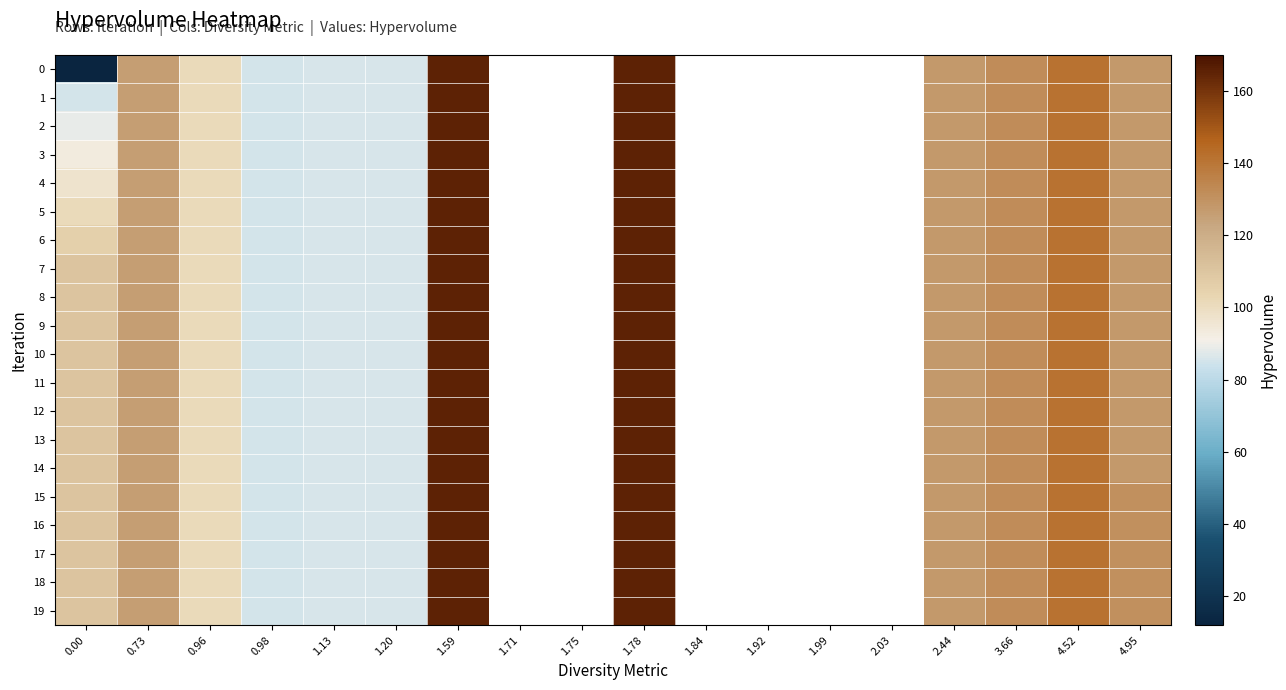

Read the 7 value at 1.59.

165.3